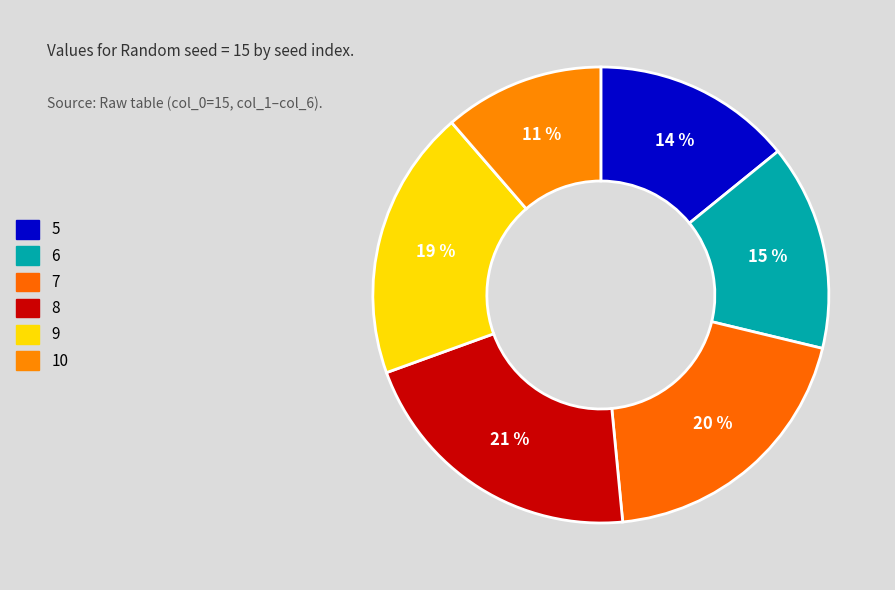

Count the number of slices in the pie.

6